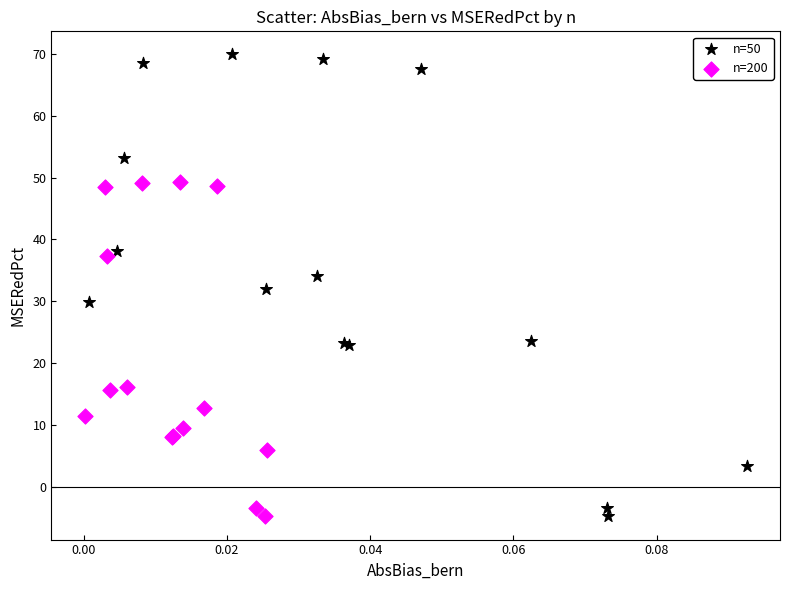

Which series has the largest Y range (max minus min)?

n=50